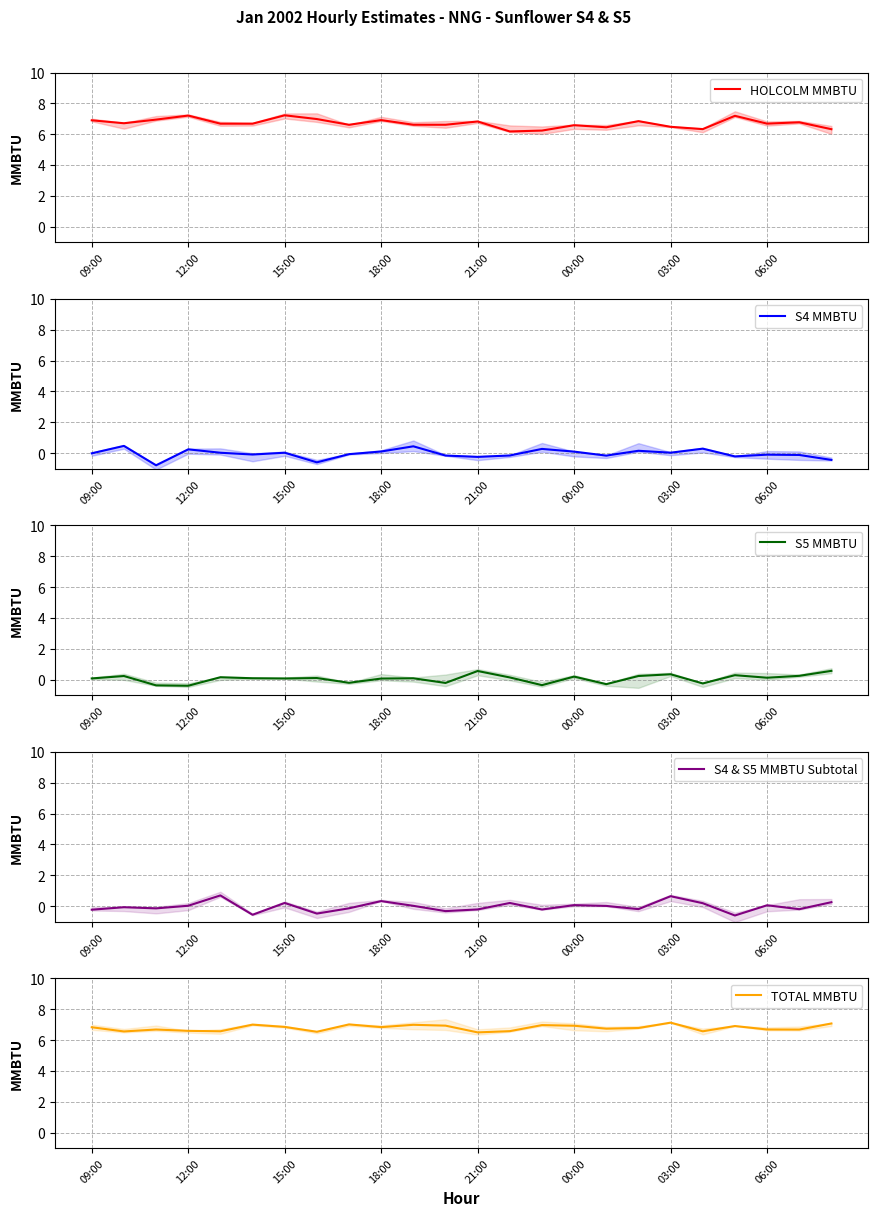

Reading left to right, transcribe all the data shown in this chart.

HOLCOLM MMBTU: 6.9	6.7	6.9	7.2	6.7	6.7	7.2	7.0	6.6	6.9	6.6	6.6	6.8	6.2	6.2	6.6	6.4	6.8	6.5	6.3	7.2	6.7	6.8	6.3
S4 MMBTU: -0.0	0.5	-0.8	0.2	0.0	-0.1	0.0	-0.6	-0.1	0.1	0.4	-0.2	-0.2	-0.2	0.3	0.1	-0.2	0.2	0.0	0.3	-0.2	-0.1	-0.1	-0.4
S5 MMBTU: 0.1	0.2	-0.4	-0.4	0.2	0.1	0.1	0.1	-0.2	0.1	0.1	-0.2	0.6	0.1	-0.4	0.2	-0.3	0.2	0.3	-0.2	0.3	0.1	0.2	0.6
S4 & S5 MMBTU Subtotal: -0.2	-0.1	-0.1	0.0	0.7	-0.6	0.2	-0.5	-0.1	0.3	0.0	-0.3	-0.2	0.2	-0.2	0.1	0.0	-0.2	0.6	0.2	-0.6	0.1	-0.2	0.3
TOTAL MMBTU: 6.8	6.6	6.7	6.6	6.6	7.0	6.9	6.5	7.0	6.8	7.0	6.9	6.5	6.6	7.0	6.9	6.7	6.8	7.1	6.6	6.9	6.7	6.7	7.1